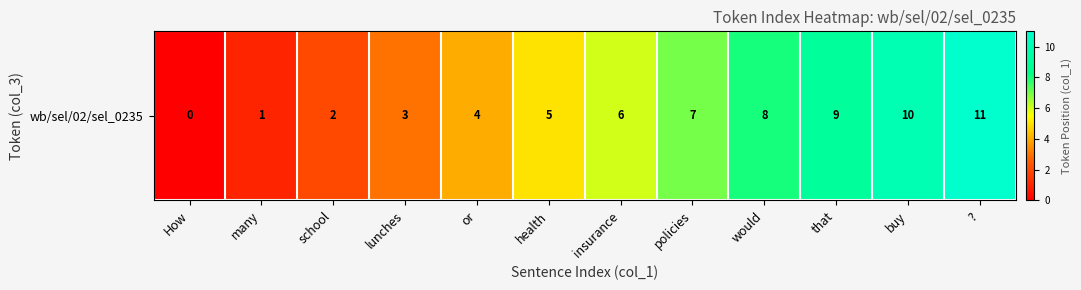

What is the difference between the maximum and minimum values?

11